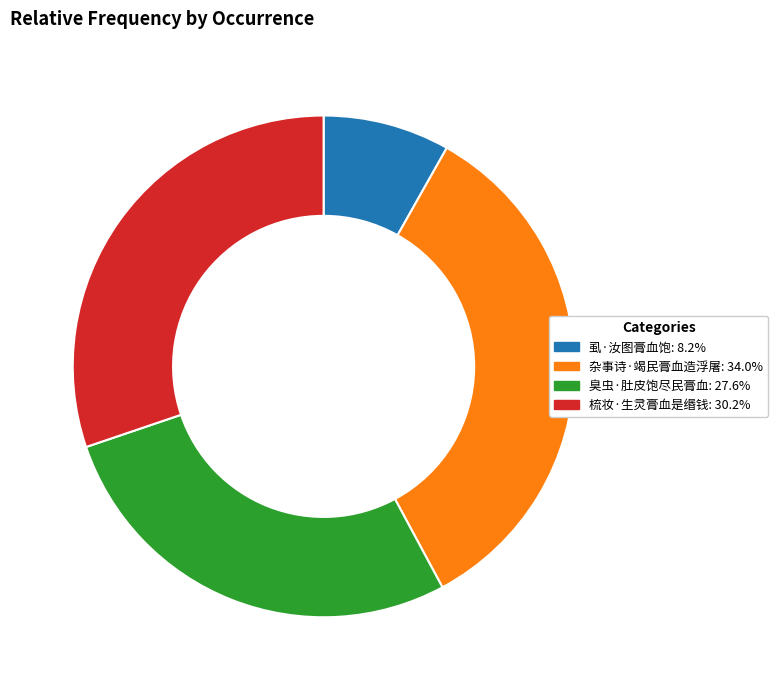

Between 虱·汝图膏血饱 and 杂事诗·竭民膏血造浮屠, which is larger?

杂事诗·竭民膏血造浮屠